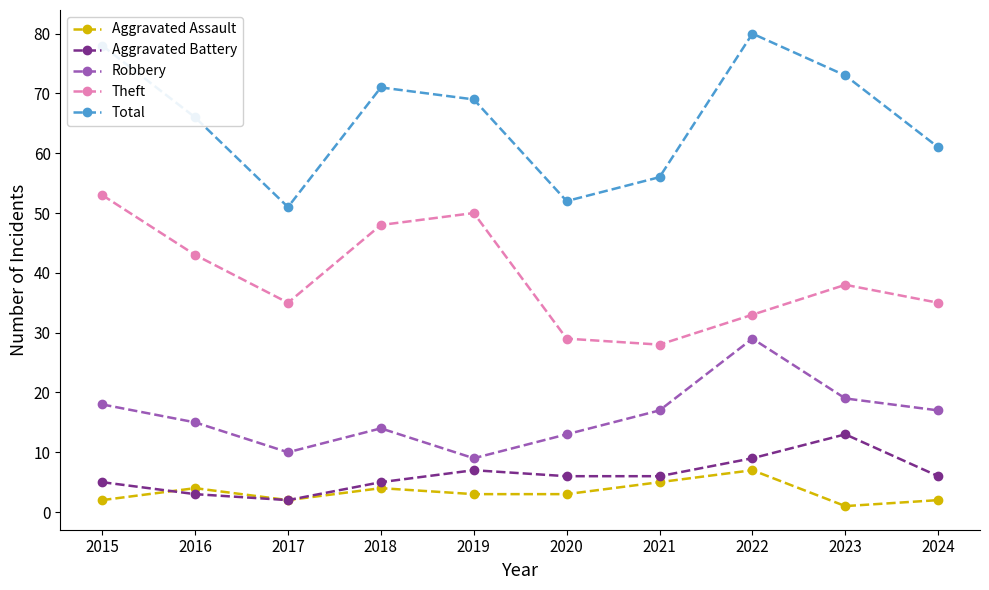

Reading right to left, transcribe all the data shown in this chart.

Aggravated Assault: 2024=2	2023=1	2022=7	2021=5	2020=3	2019=3	2018=4	2017=2	2016=4	2015=2
Aggravated Battery: 2024=6	2023=13	2022=9	2021=6	2020=6	2019=7	2018=5	2017=2	2016=3	2015=5
Robbery: 2024=17	2023=19	2022=29	2021=17	2020=13	2019=9	2018=14	2017=10	2016=15	2015=18
Theft: 2024=35	2023=38	2022=33	2021=28	2020=29	2019=50	2018=48	2017=35	2016=43	2015=53
Total: 2024=61	2023=73	2022=80	2021=56	2020=52	2019=69	2018=71	2017=51	2016=66	2015=78